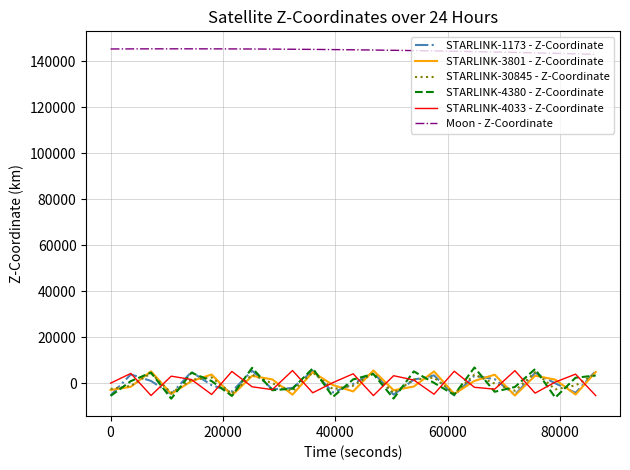

True or false: STARLINK-3801 - Z-Coordinate and Moon - Z-Coordinate cross at least once.

False